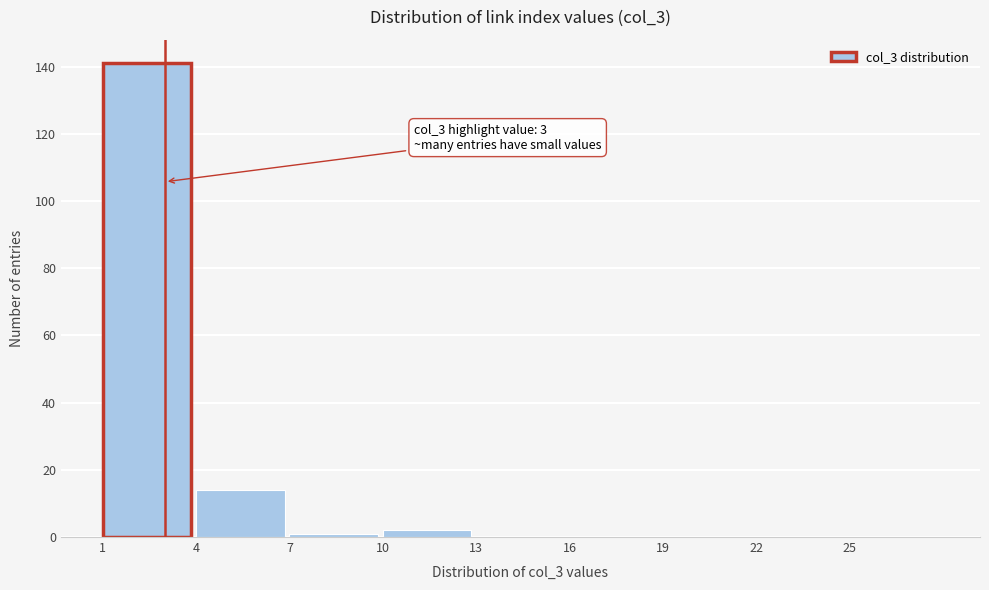

Over which range of the x-axis is the bar tallest?

1 to 4